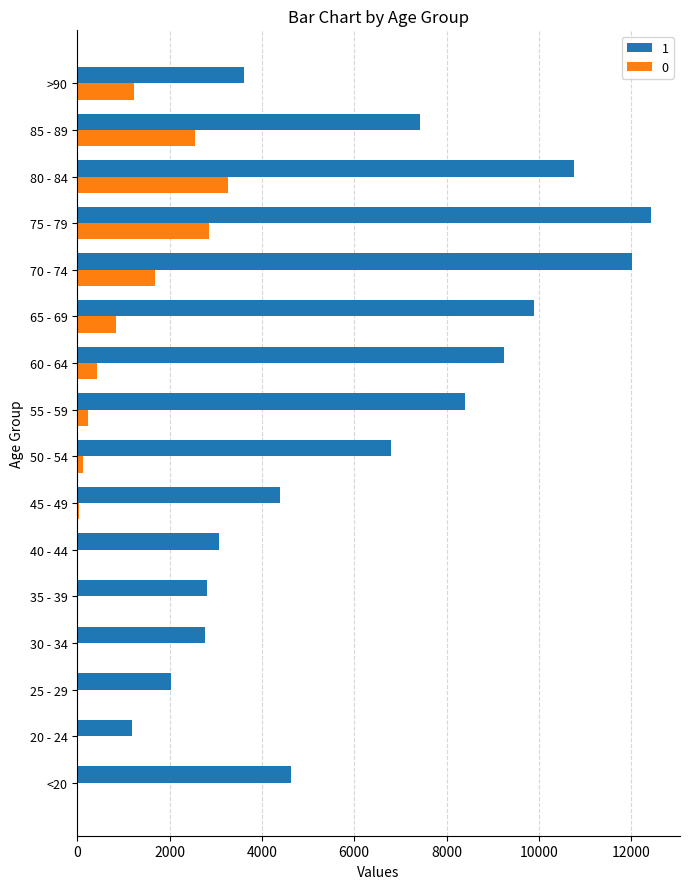

Is the value of 1 at 30 - 34 greater than the value of 0 at 60 - 64?

Yes